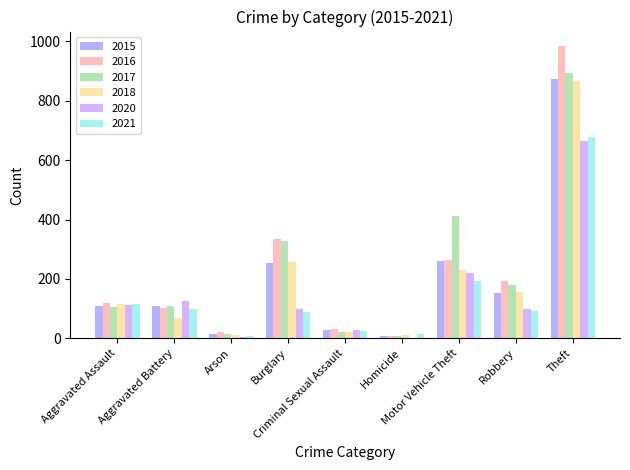

What is the average value of the 2020 series?

151